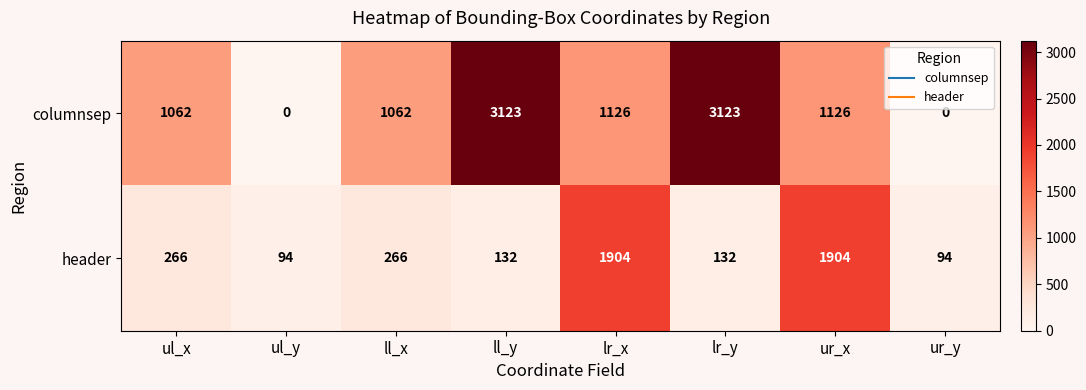

What is the difference between the highest and lowest values at ll_y?

2991